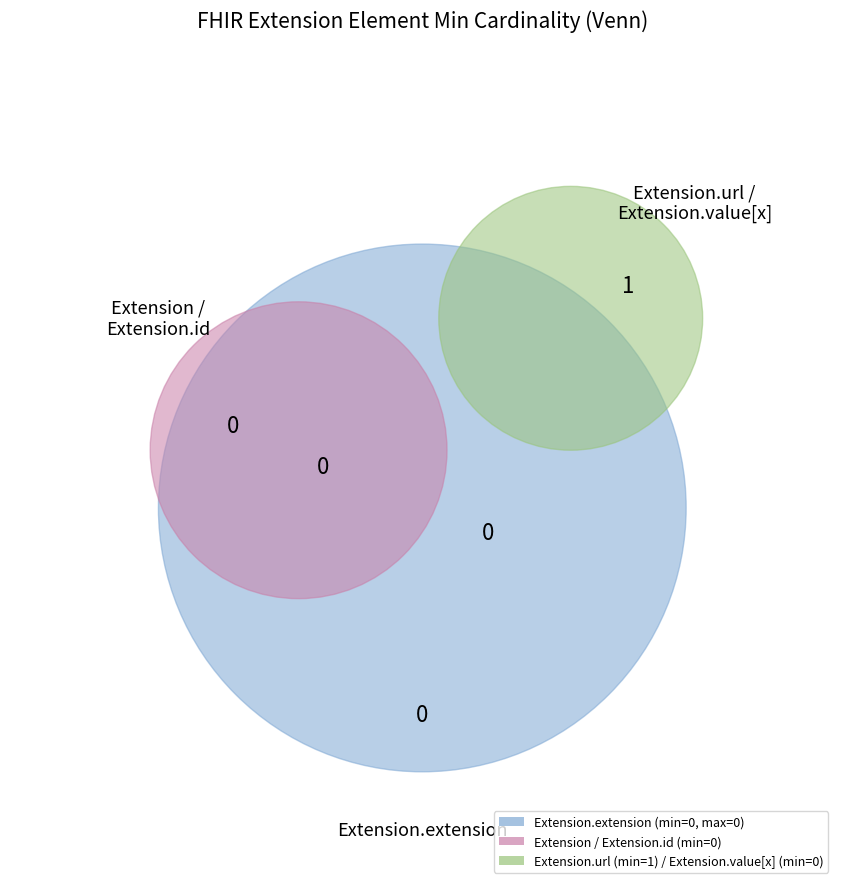

To the nearest percent, what is the average slice percentage?

20%